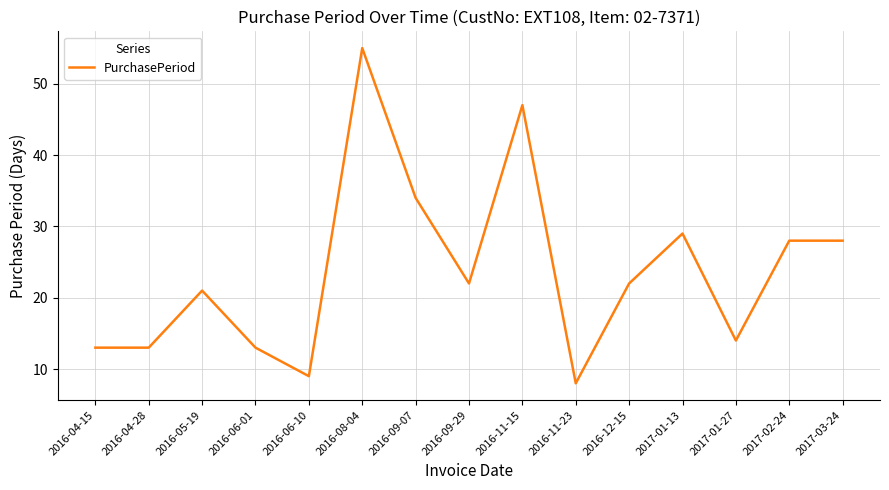

Is it true that the value at 2016-09-29 is 22?

True